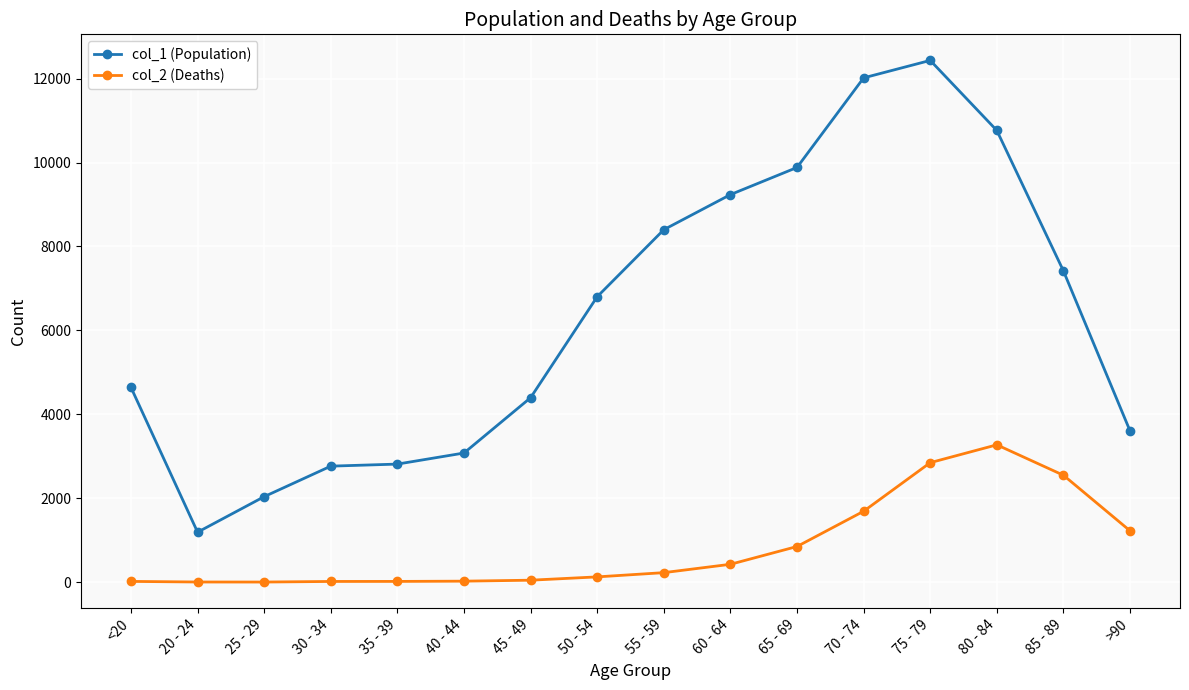

Which series changed the most between 55 - 59 and 70 - 74?

col_1 (Population)